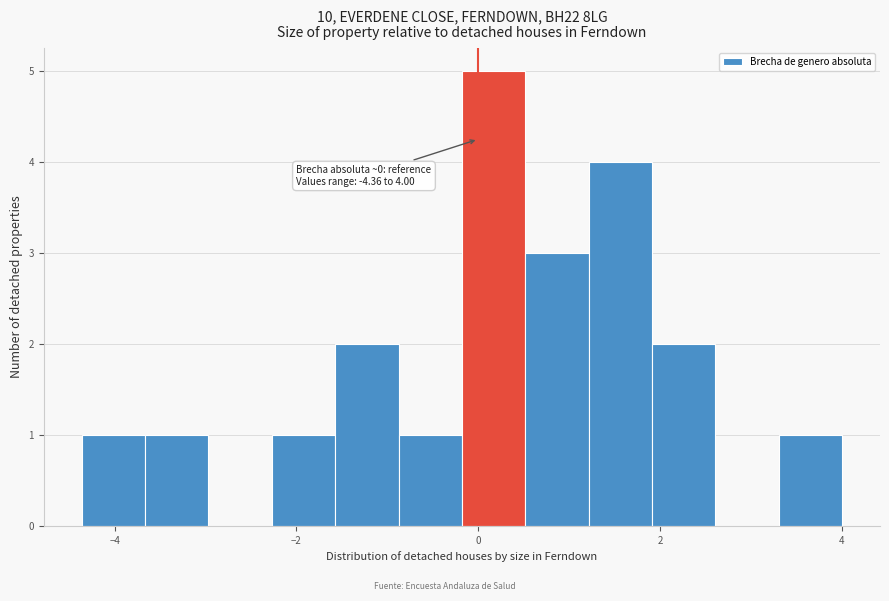

Around what value on the x-axis is the tallest bar? Give the approximate position of its centre, as read against the axis.

0.2